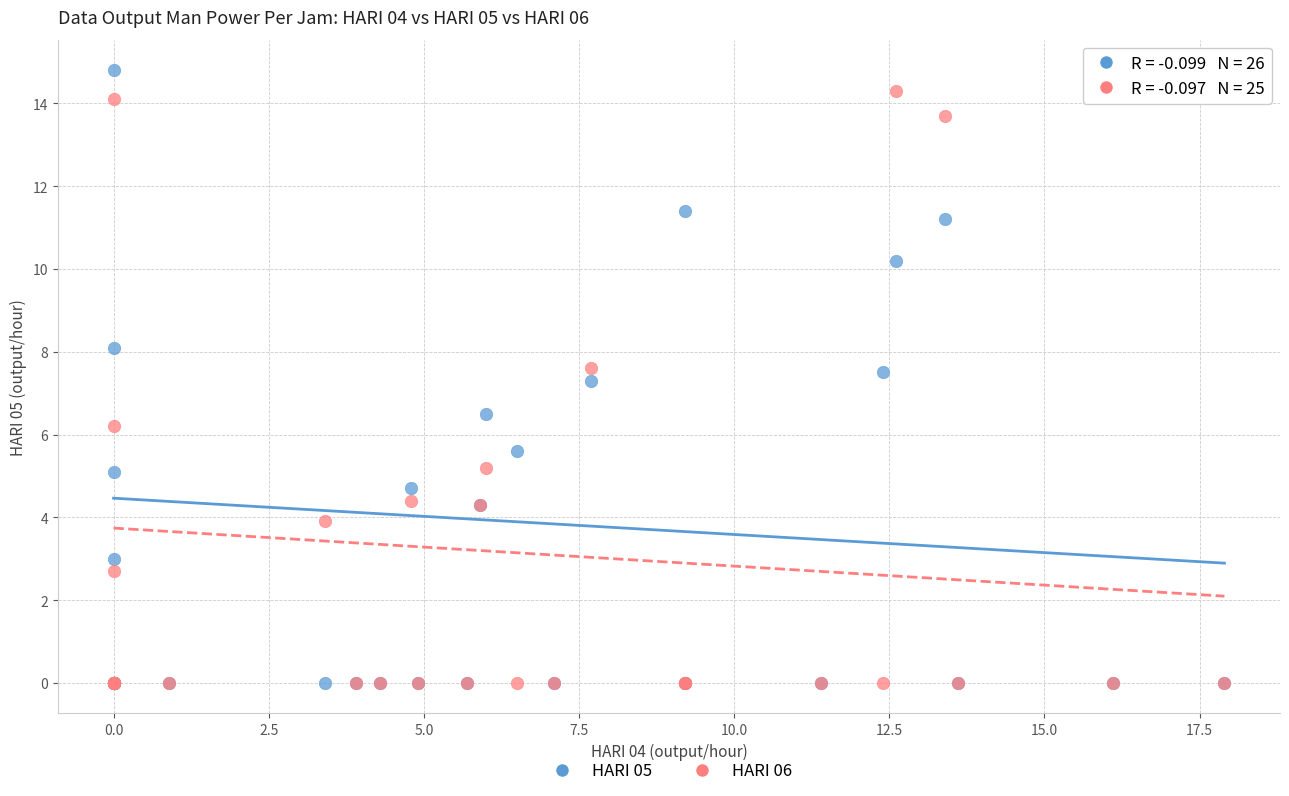

In the HARI 06 series, what Y value is closest to 7?

7.6